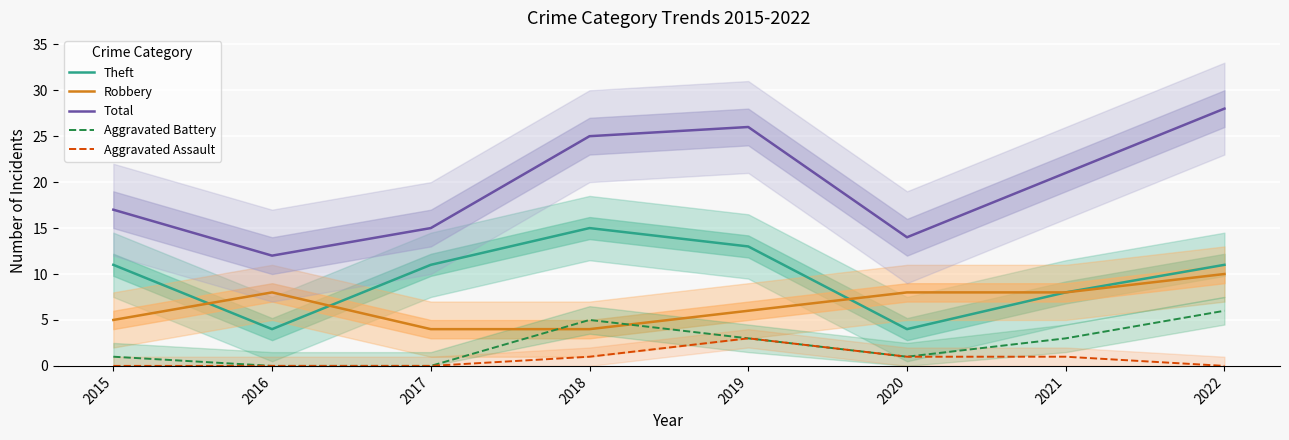

Which series has the widest spread of values?

Total